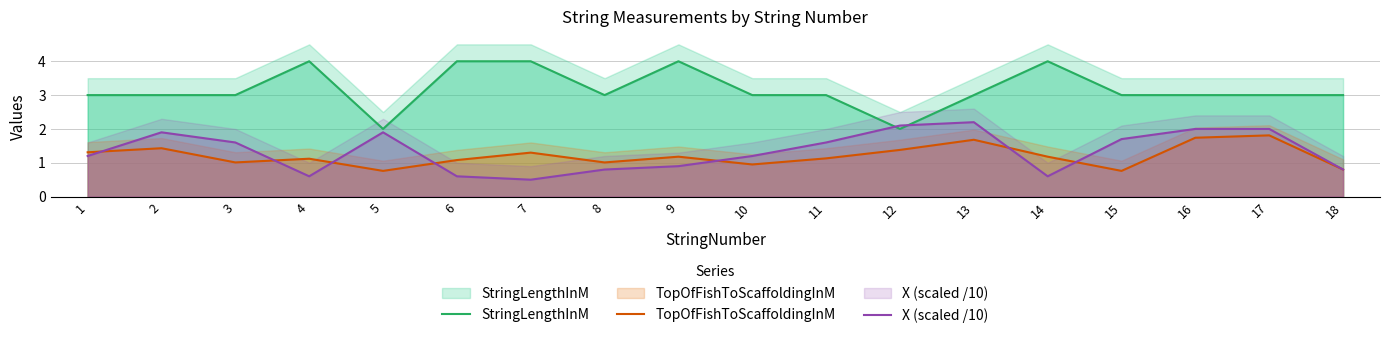

Where is X (scaled /10) nearest to the value 1?

9